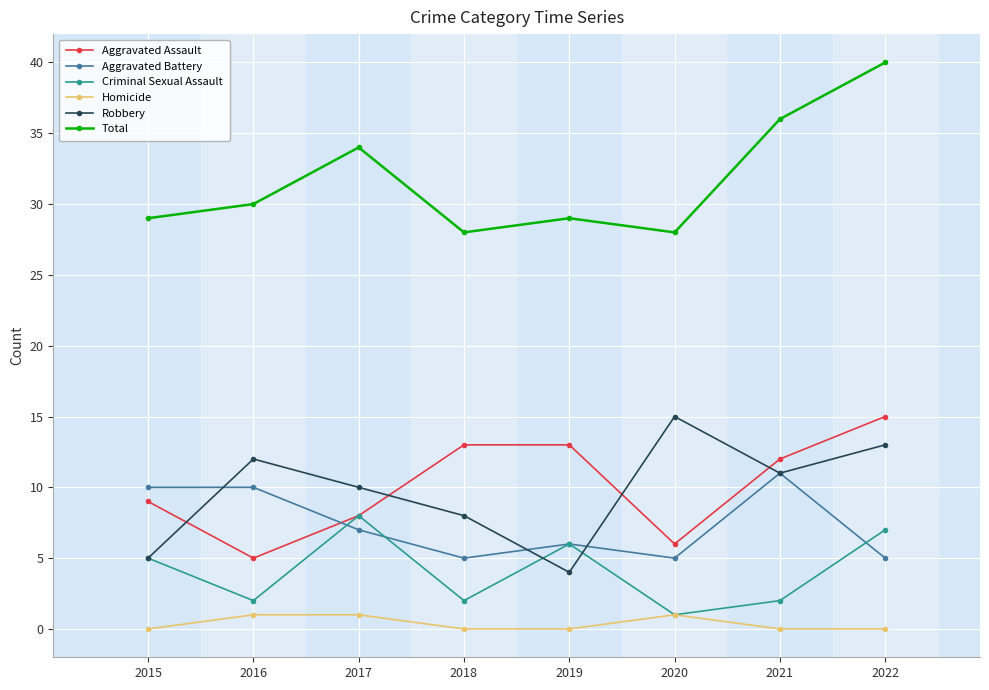

What is the difference between the highest and lowest values at 2019?

29